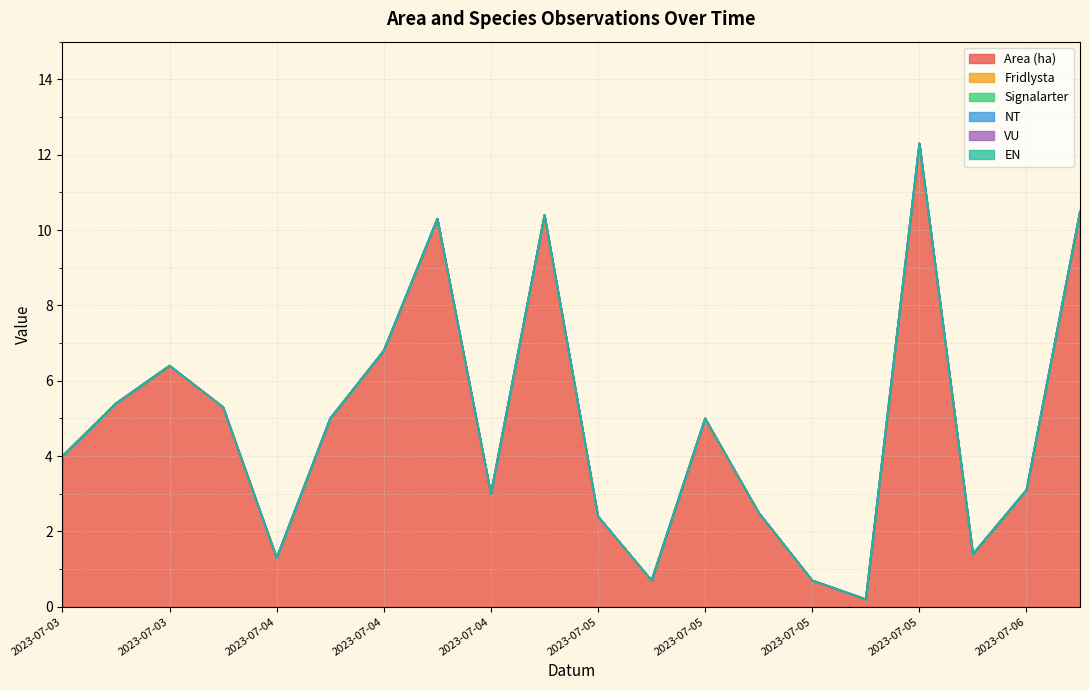

What is the difference between the highest and lowest values at 2023-07-04?

5.3